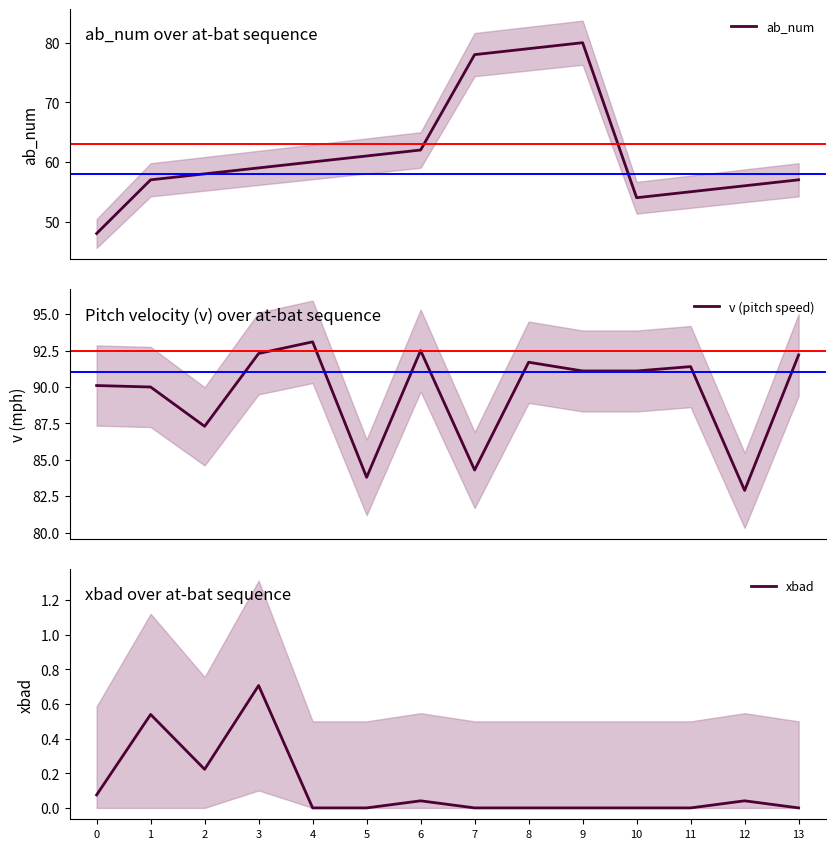

How many data points in xbad are above 0?

6